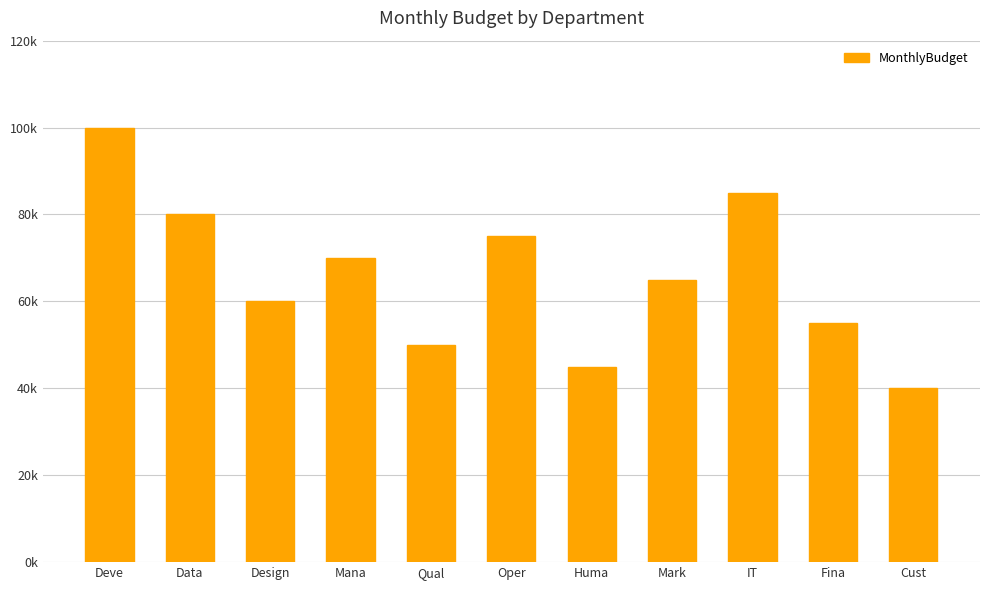

The chart shows a value of 17790 at Mana. True or false?

False